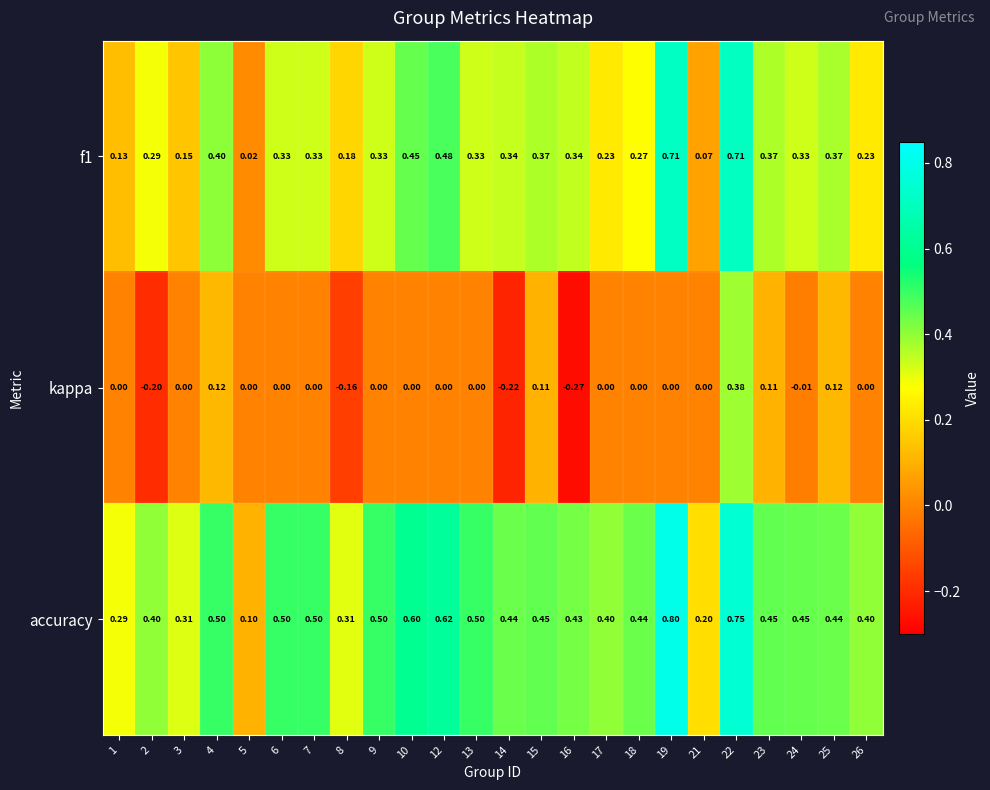

Is the value of kappa at 9 greater than the value of f1 at 23?

No